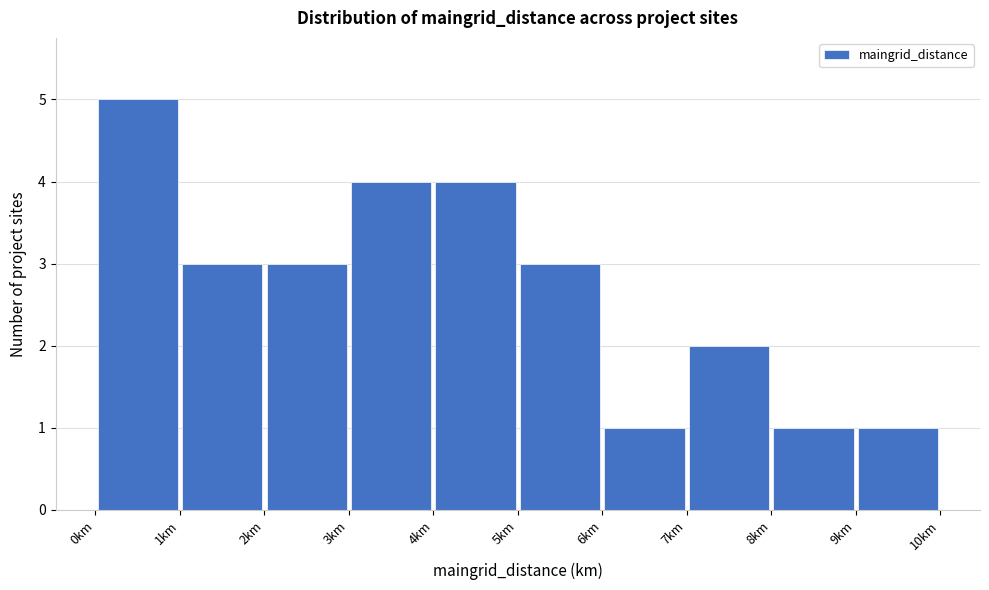

Over which range of the x-axis is the bar tallest?

0 to 1